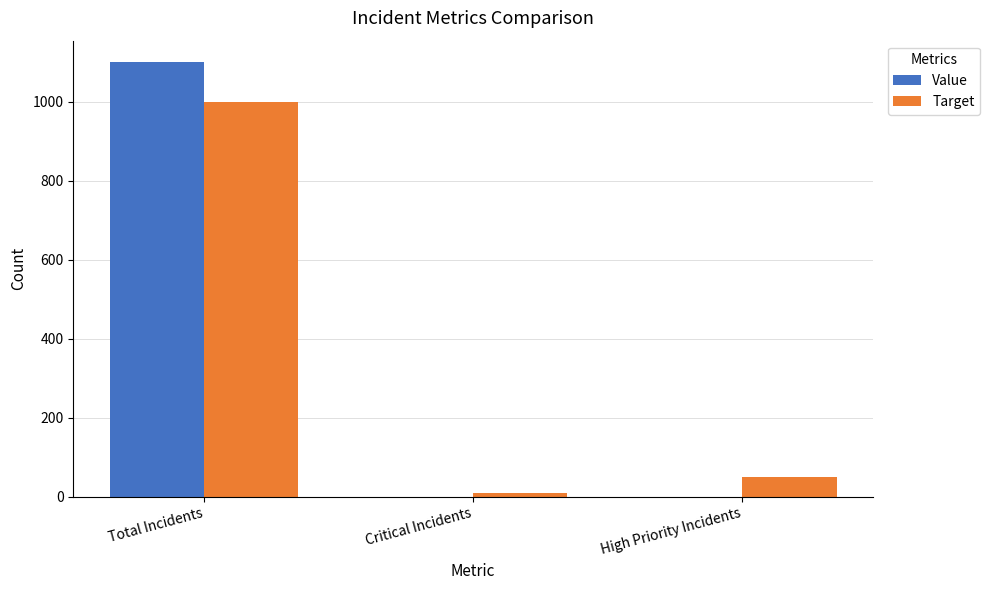

True or false: Target has a value of 10 at Critical Incidents.

True